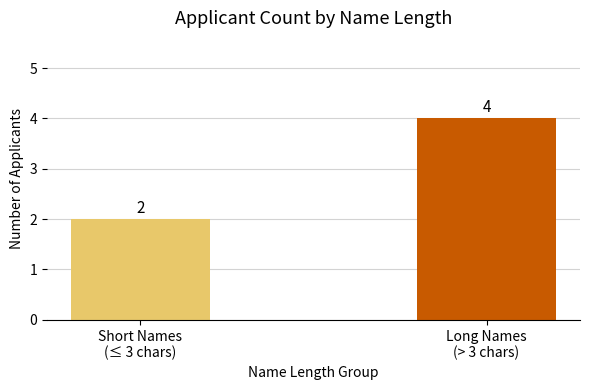

List the labels in order of value, smallest first.

Short Names
(≤ 3 chars), Long Names
(> 3 chars)